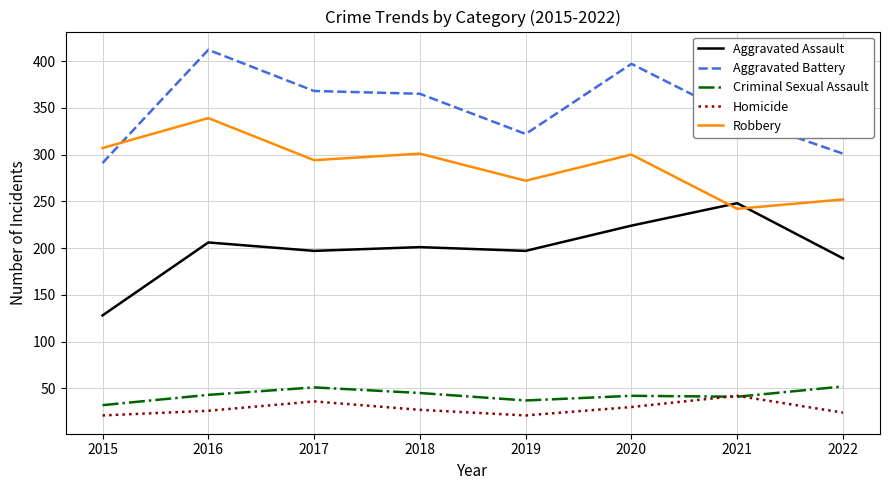

Where is Aggravated Assault nearest to the value 188?

2022